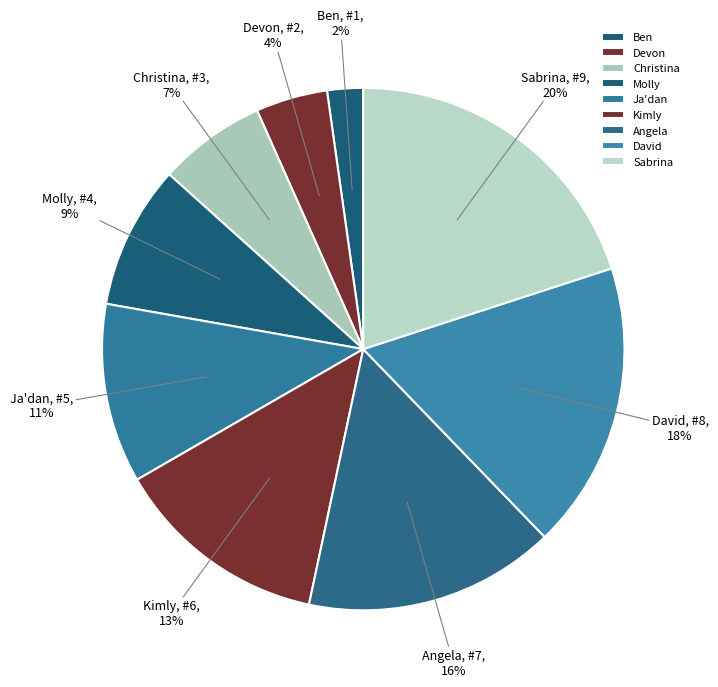

Do Molly and David together represent more than half of the pie?

No